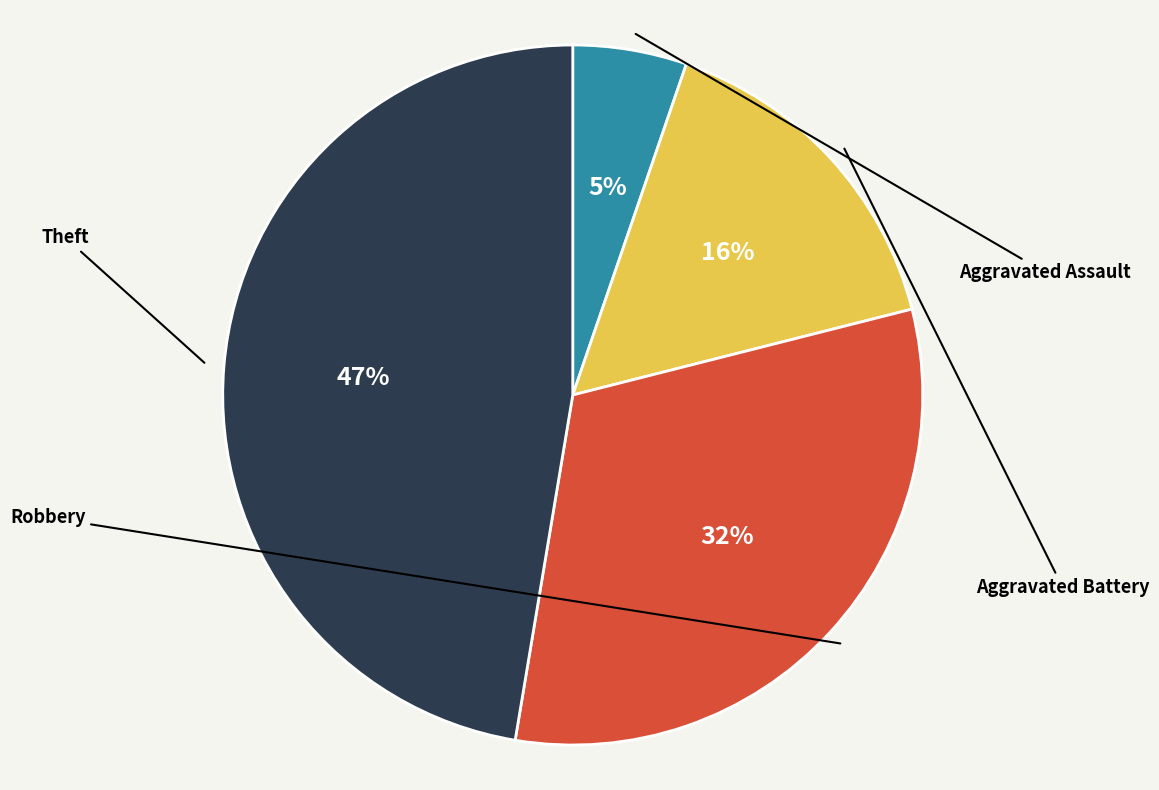

Is there a majority slice in this chart?

No